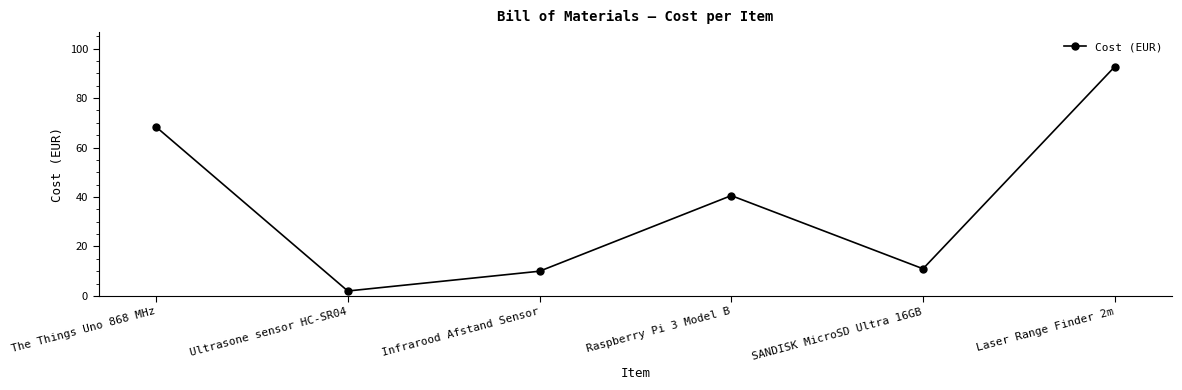

Reading left to right, what are all the values shown in this chart?

The Things Uno 868 MHz=68.4	Ultrasone sensor HC-SR04=2.0	Infrarood Afstand Sensor=10.0	Raspberry Pi 3 Model B=40.6	SANDISK MicroSD Ultra 16GB=11.0	Laser Range Finder 2m=92.7